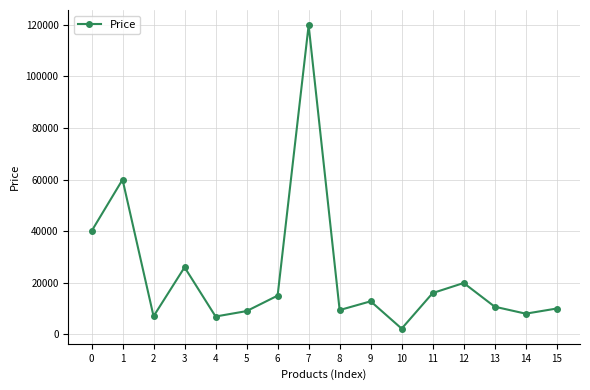

At which label is the value closest to 61050?

1